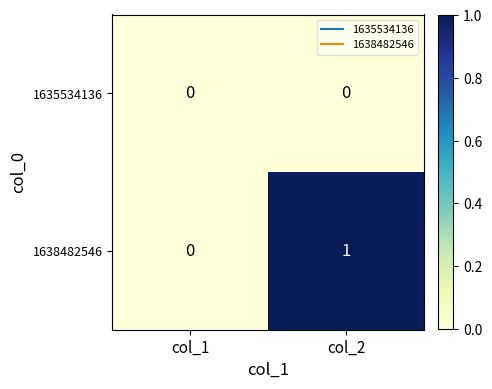

Which series has the largest range (max minus min)?

1638482546